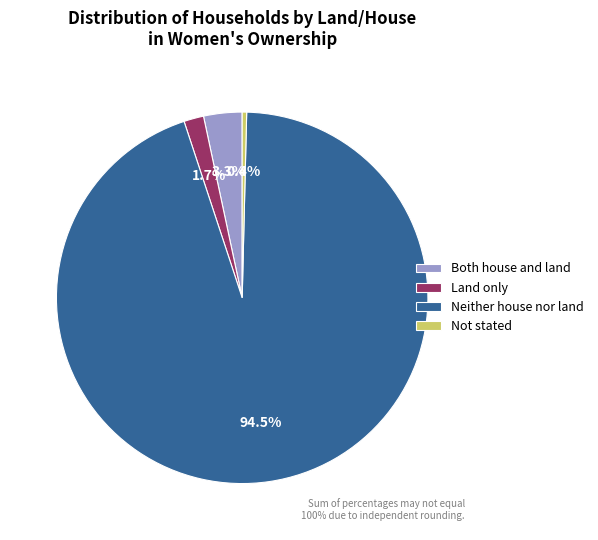

Approximately how many times larger is the value at Neither house nor land compared to Not stated?

244.3